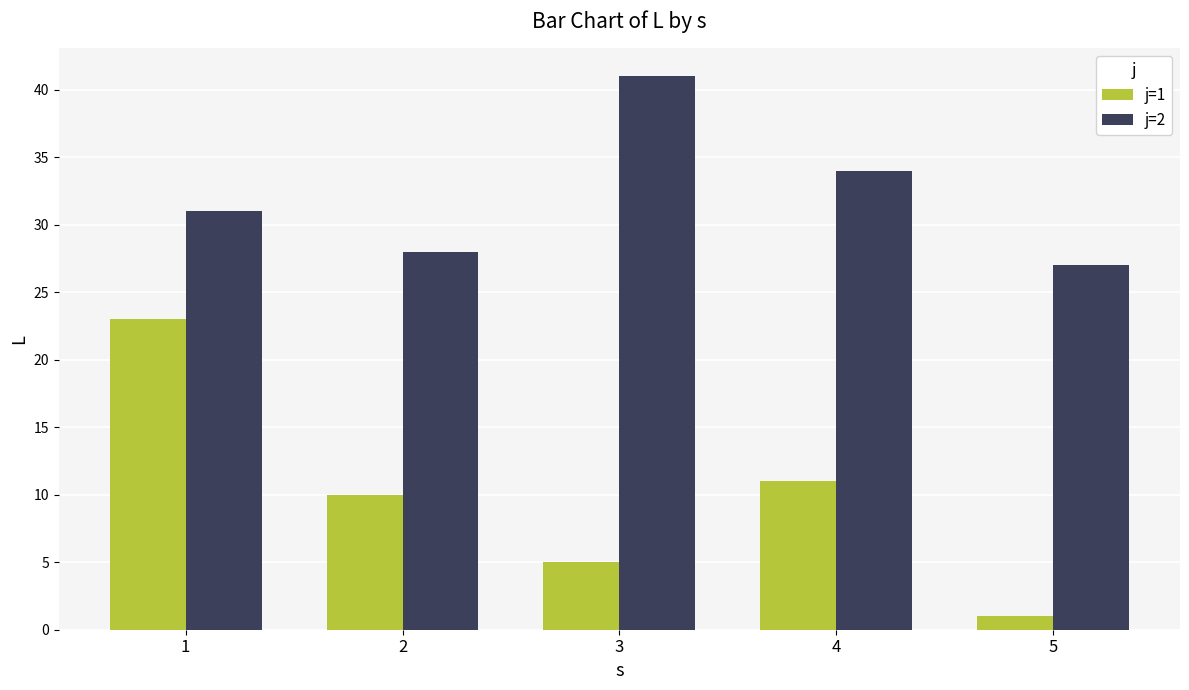

What is the greatest value displayed?

41